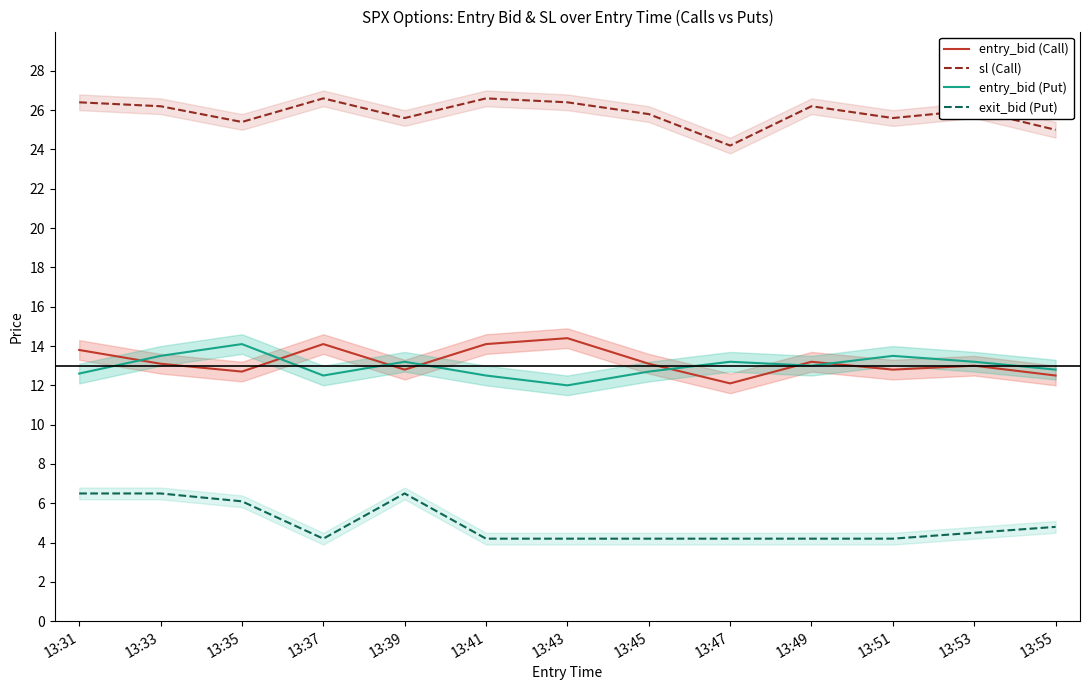

How many interior local valleys does the entry_bid (Call) series have?

4